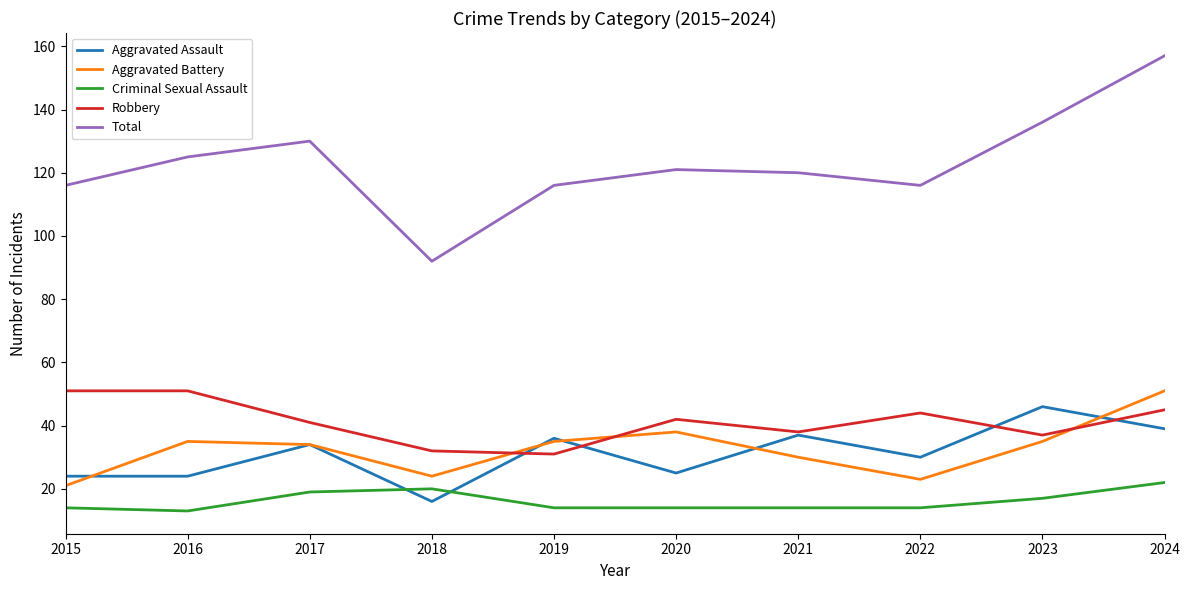

What is the total value across all series at 2021?

239